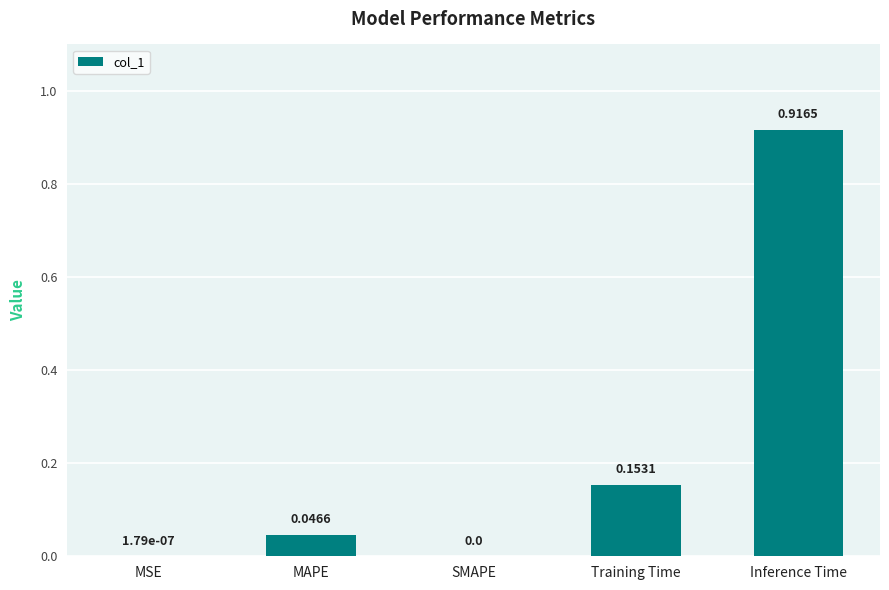

What is the sum of all values?

1.1